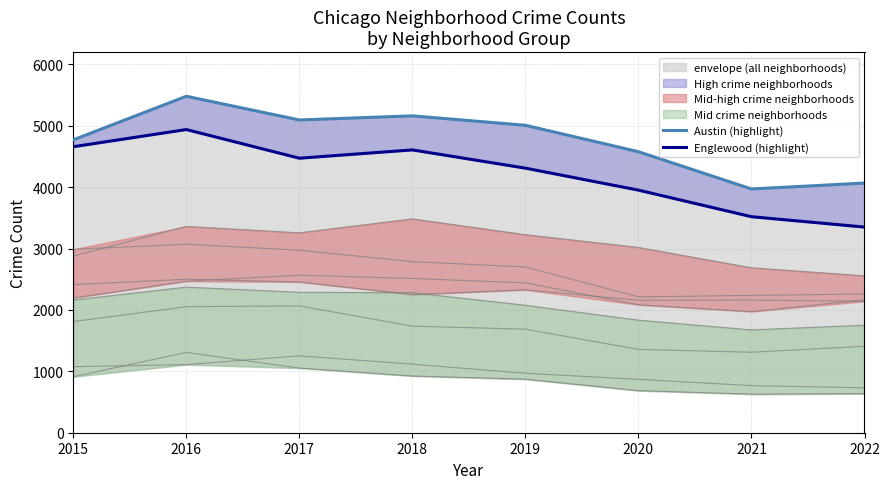

True or false: 2016 has a value of 3071 at Auburn Gresham.

True